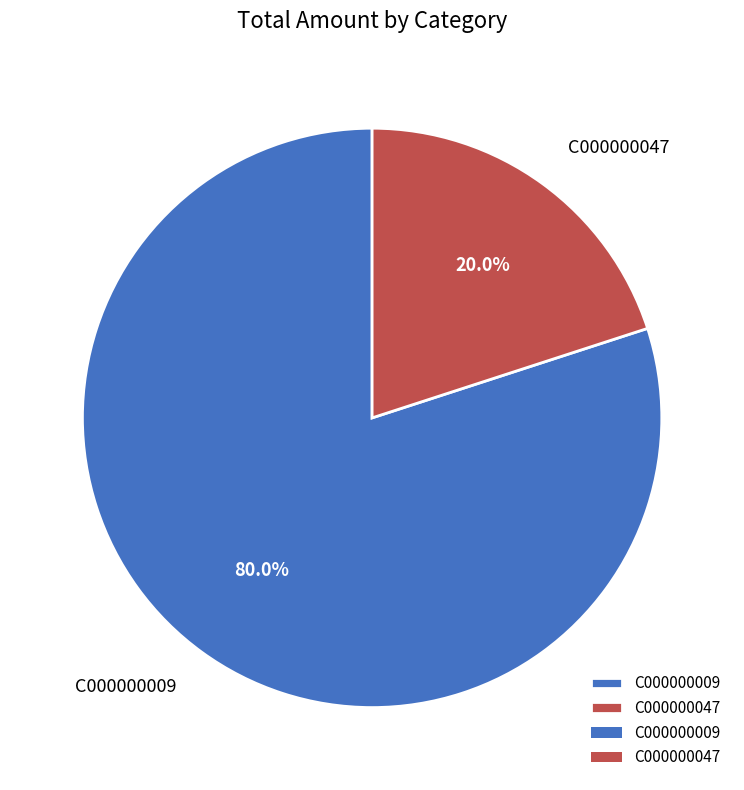

The C000000009 slice represents 80% of the pie. True or false?

True